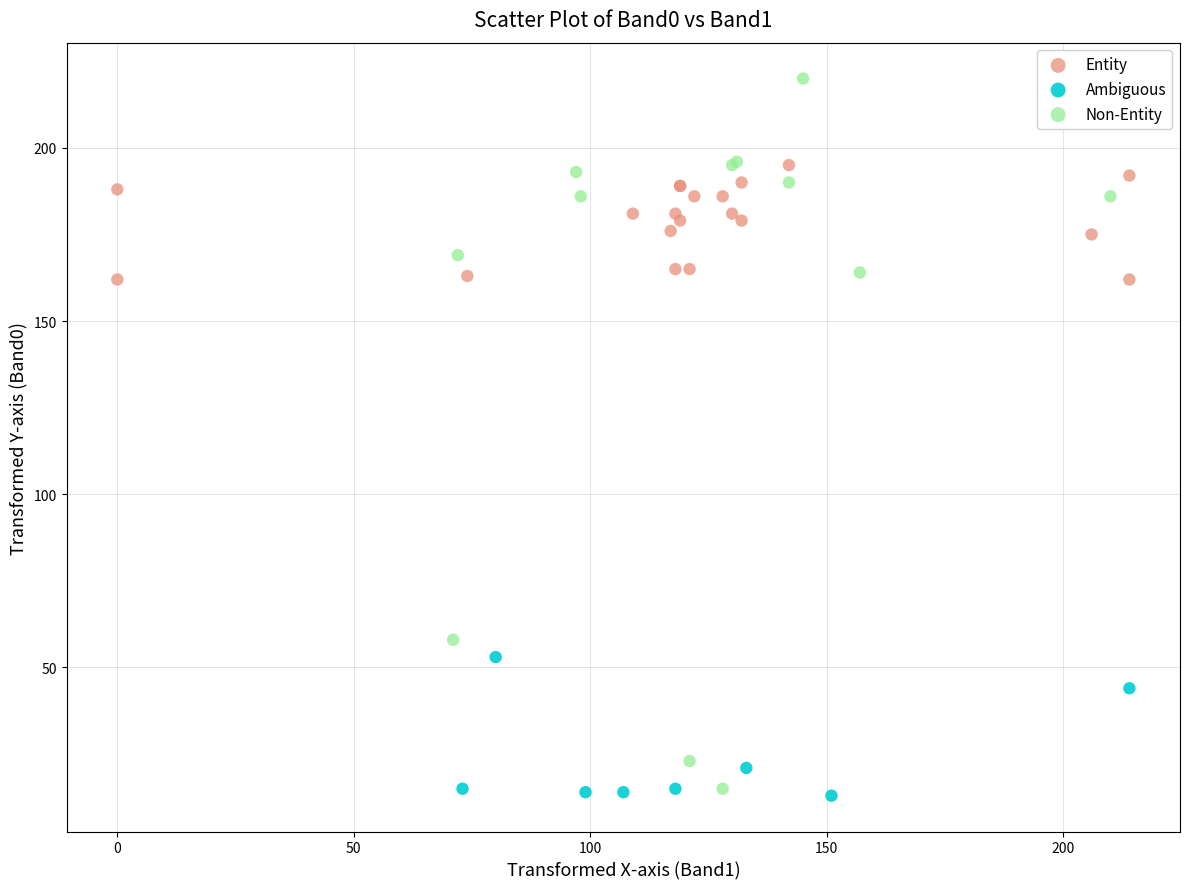

Which series contains the highest Y value?

Non-Entity